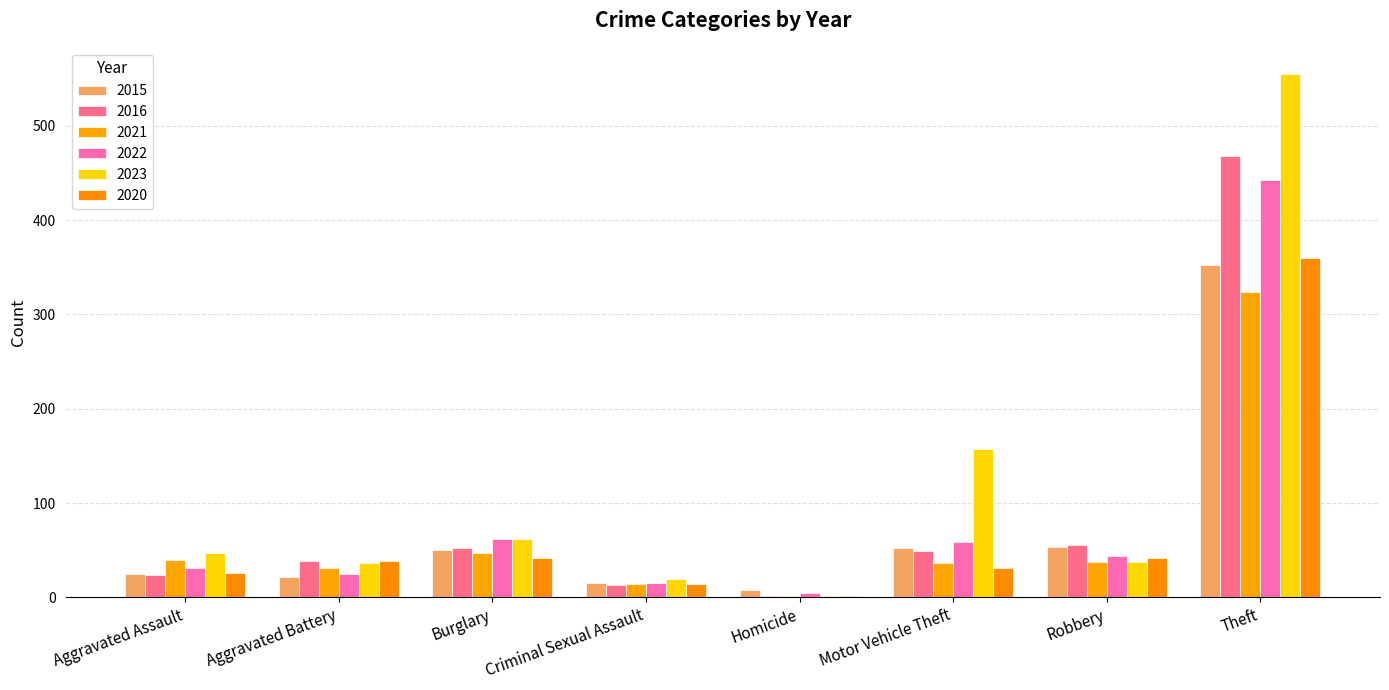

What is the approximate value of 2016 at Motor Vehicle Theft, to the nearest 10?

50